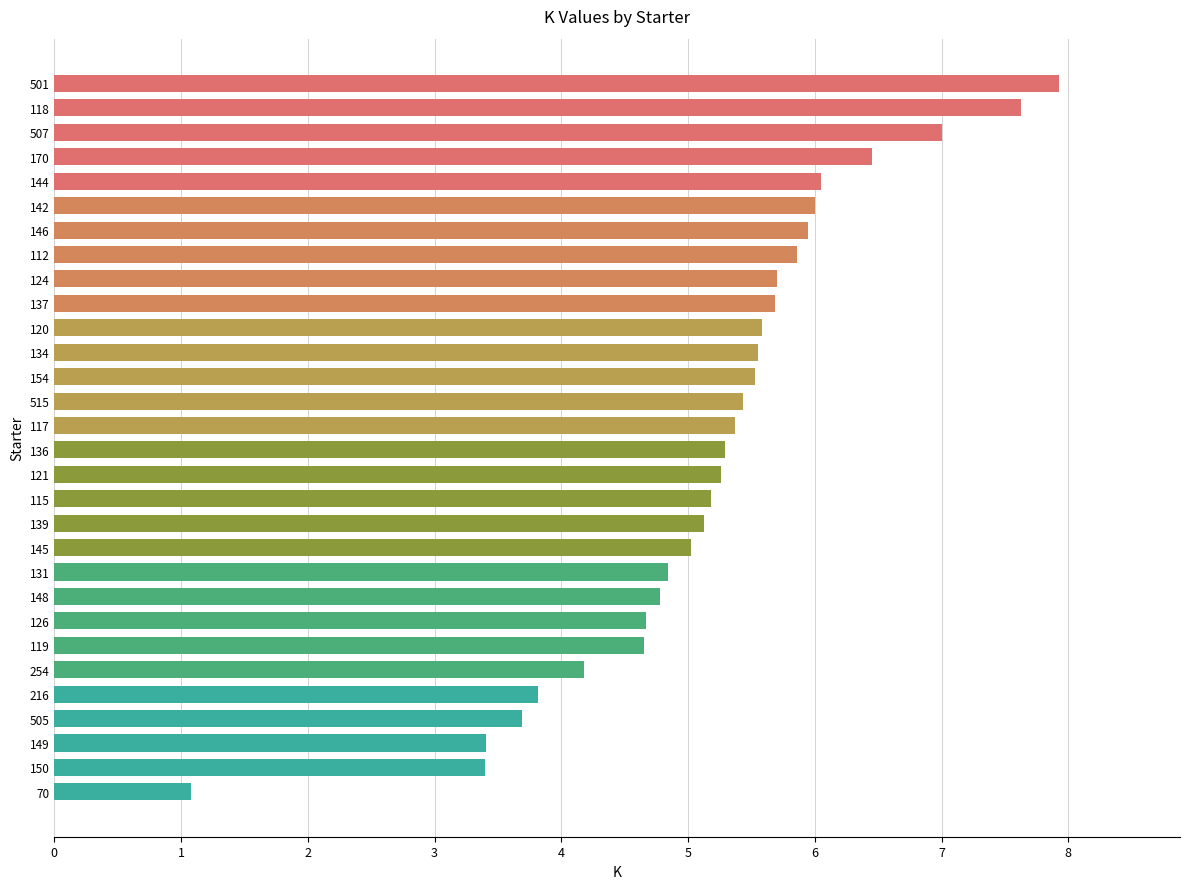

What is the approximate value at 515?

5.4